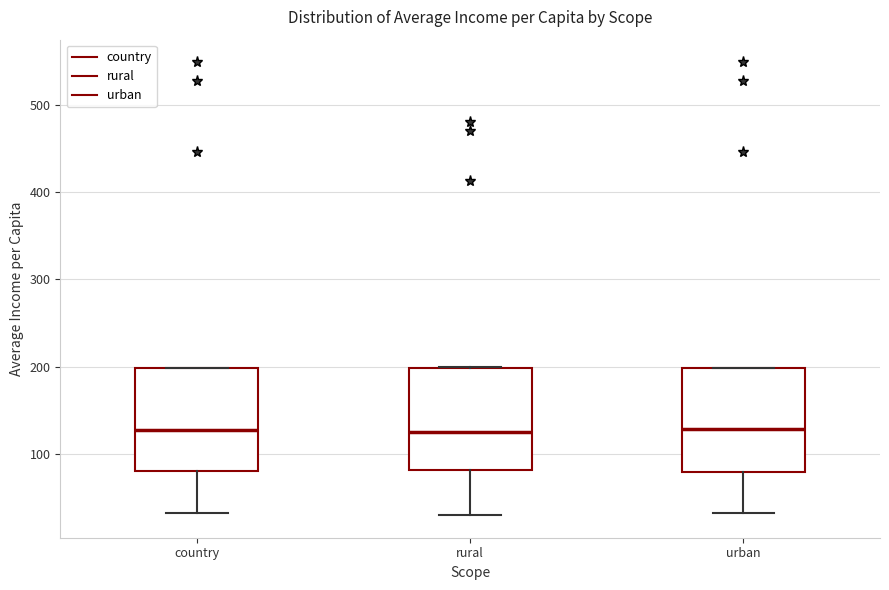

Reading left to right, transcribe this box plot: for each box, give where its median line is, the range the box spans, and where its two whiskers end, as read against the y-axis. The values are not printed on the chart, so give them approximately, as read against the axis.

country: median 130, box 80 to 200, whiskers 30 to 200
rural: median 120, box 80 to 200, whiskers 30 to 200
urban: median 130, box 80 to 200, whiskers 30 to 200